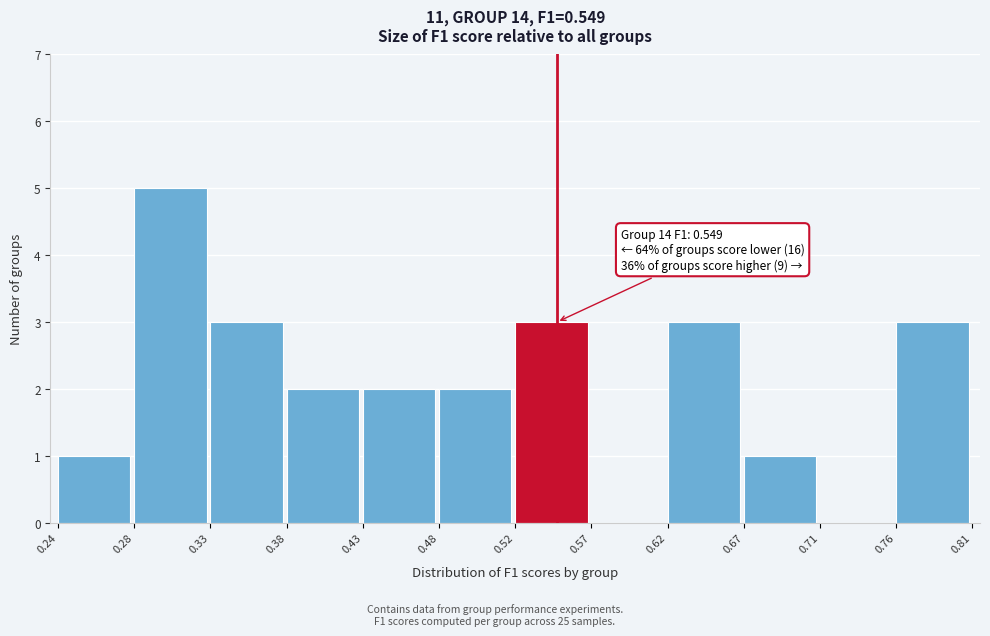

Over which range of the x-axis is the bar tallest?

0.28 to 0.33